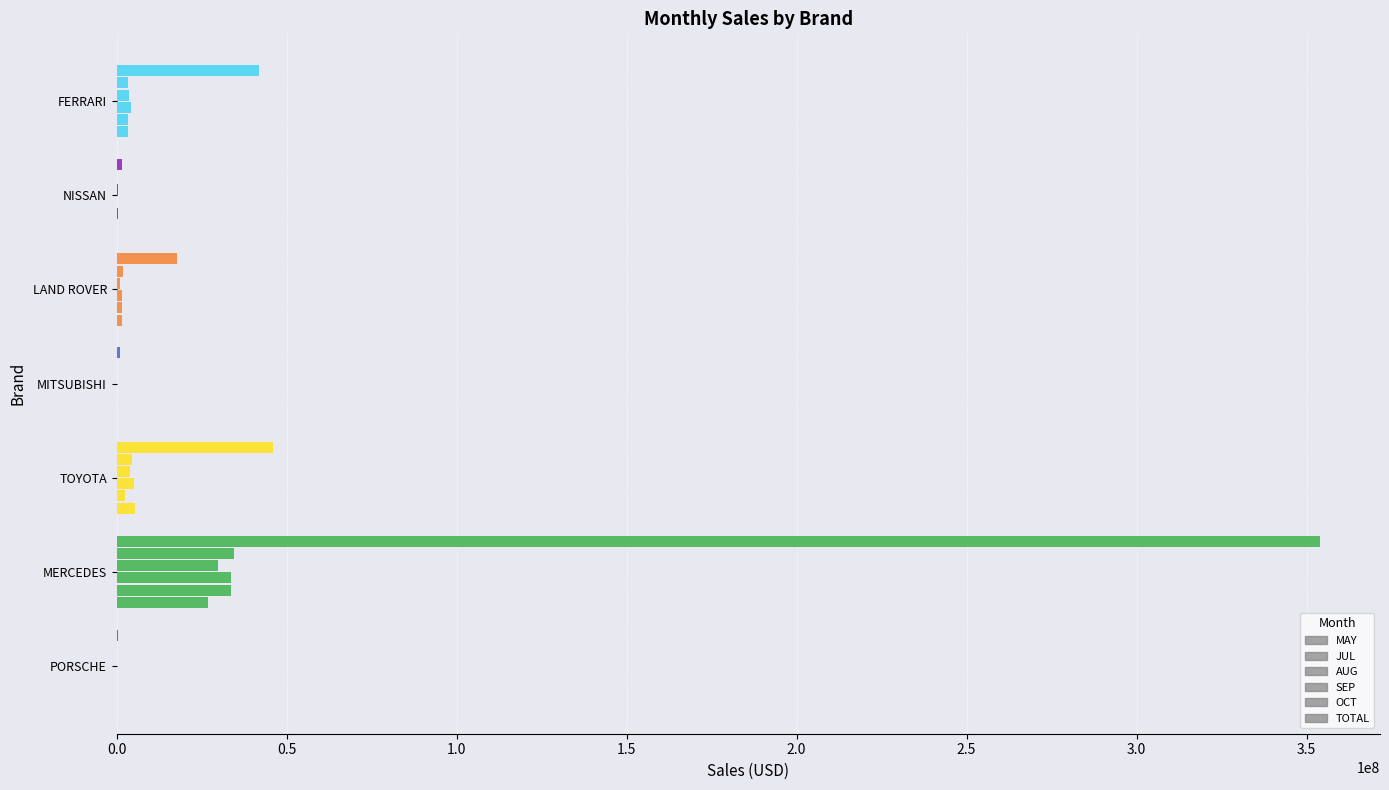

What is the average value of the MAY series?

5348296